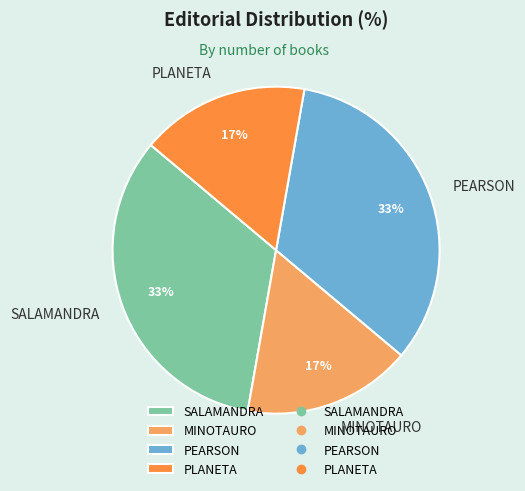

Combined, do PLANETA and MINOTAURO account for over 50%?

No